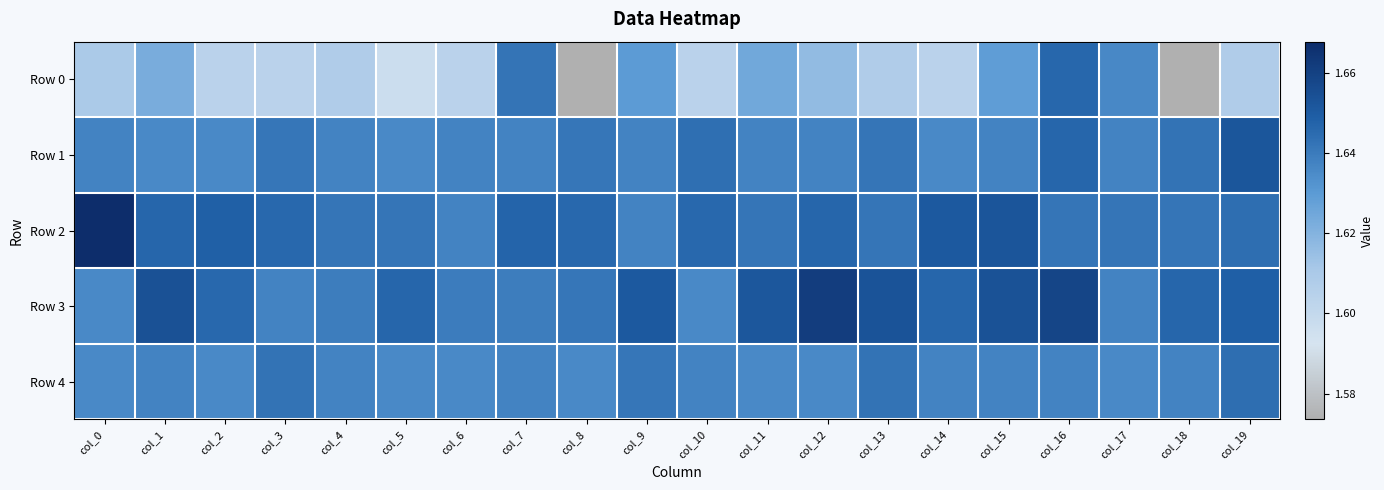

Between col_14 and col_17, which is larger?

col_17